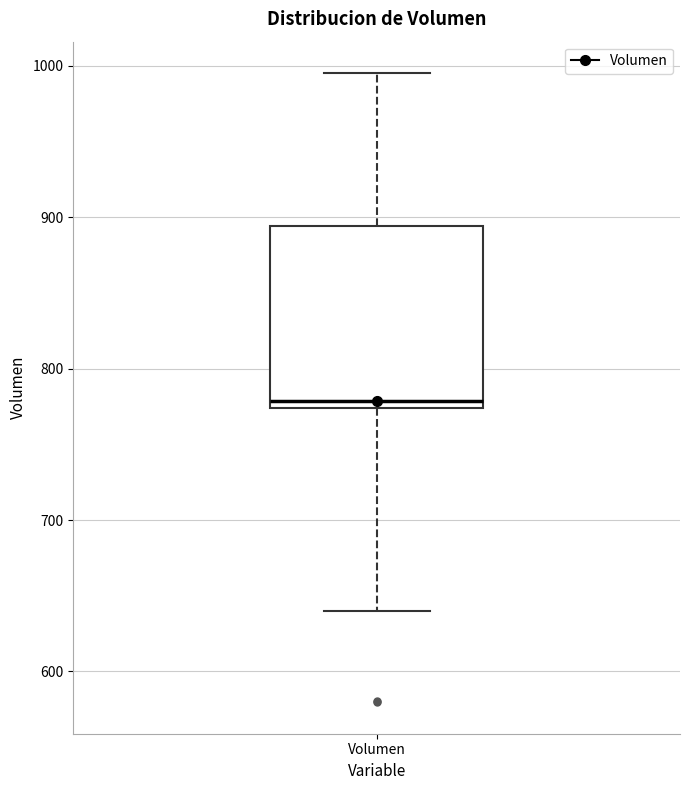

Where does the lower whisker of the box for Volumen end on the y-axis? The values are not printed on the chart, so give them approximately, as read against the axis.

640